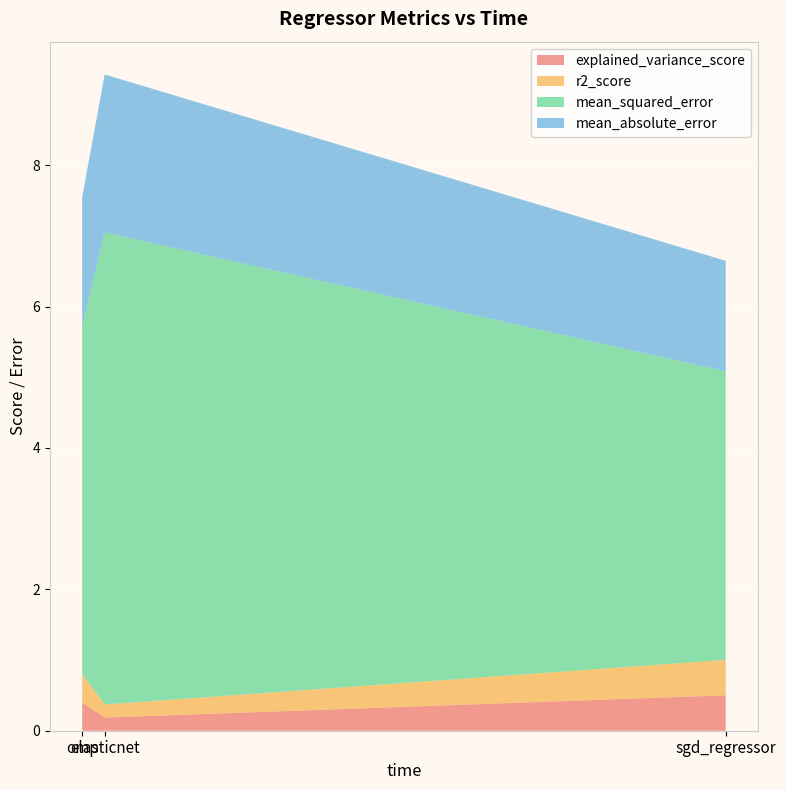

Reading left to right, transcribe all the data shown in this chart.

explained_variance_score: sgd_regressor=0.5	elasticnet=0.2	omp=0.4
r2_score: sgd_regressor=0.5	elasticnet=0.2	omp=0.4
mean_squared_error: sgd_regressor=4.1	elasticnet=6.7	omp=4.9
mean_absolute_error: sgd_regressor=1.6	elasticnet=2.2	omp=1.8